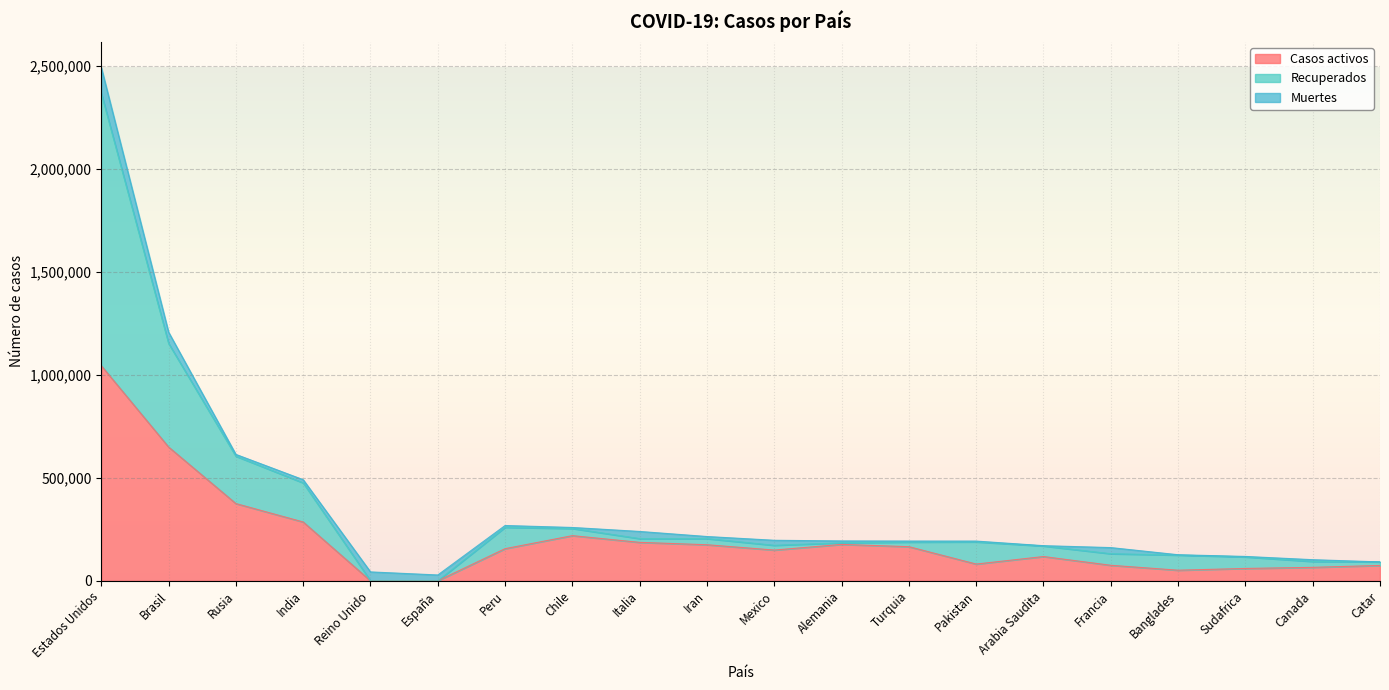

Which series has the widest spread of values?

Recuperados